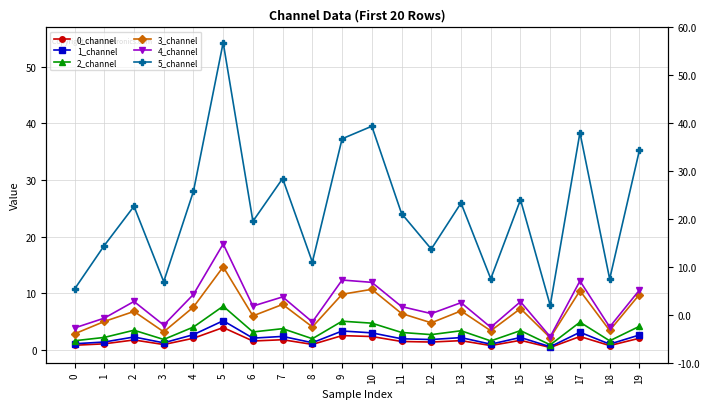

Which has a higher value, 8 or 17?

17